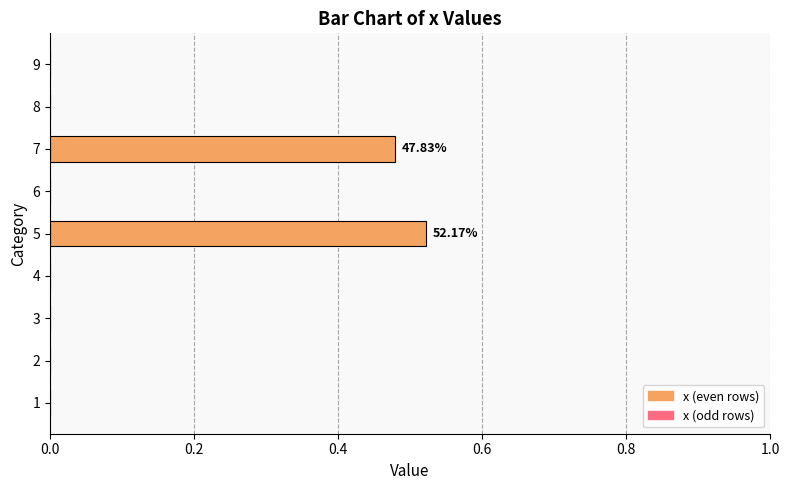

What is the sum of all values?

1.0